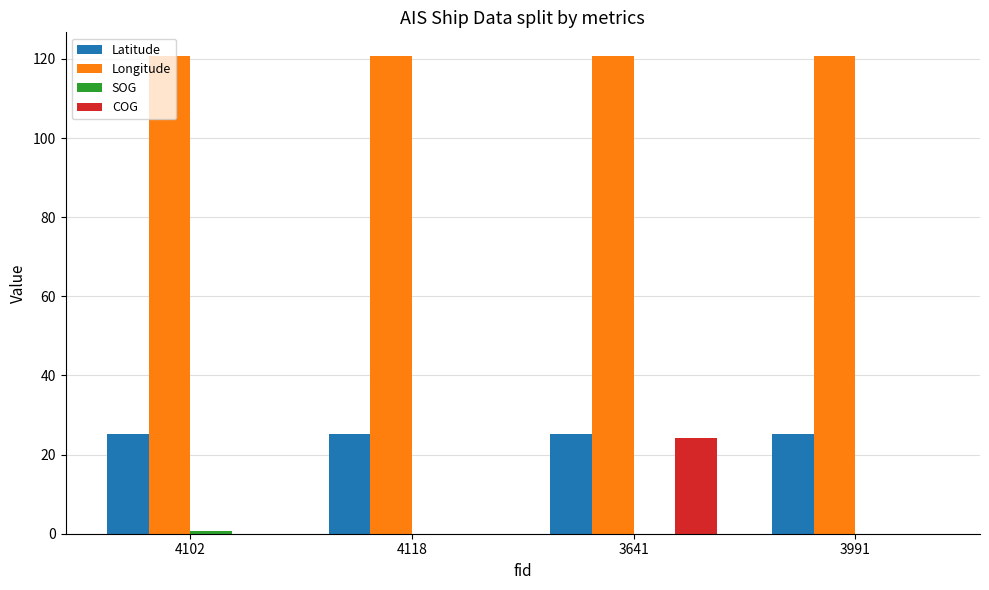

What is the greatest value displayed?

120.7